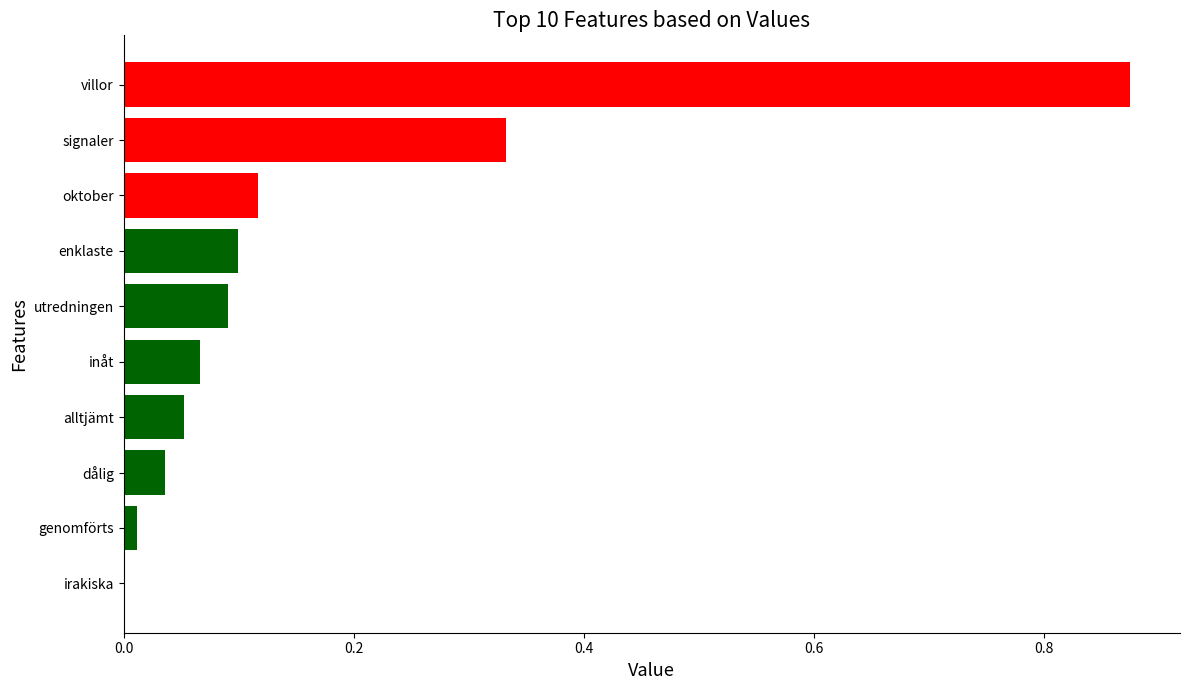

What is the sum of all values?

1.7